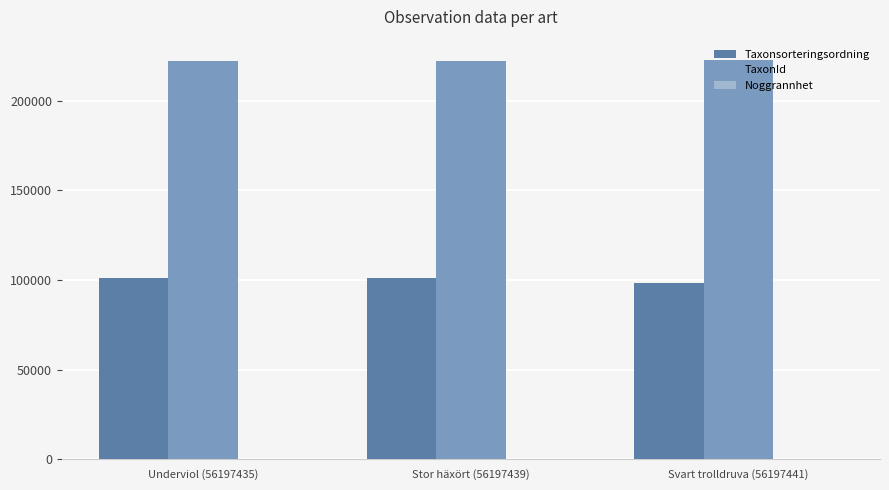

What is the sum of all Taxonsorteringsordning values?

300876